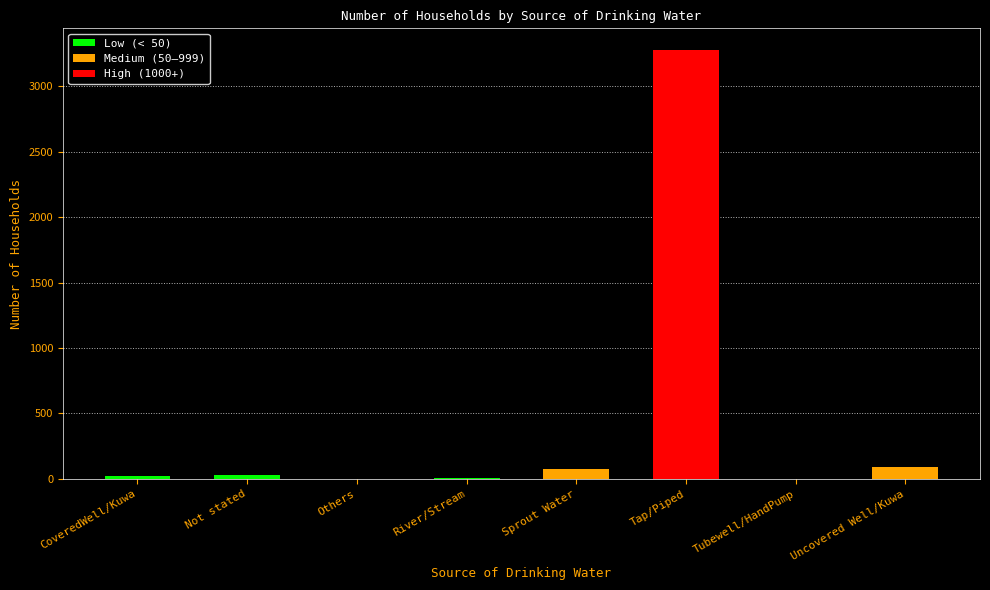

What is the sum of the values at Tubewell/HandPump and Tap/Piped?

3277